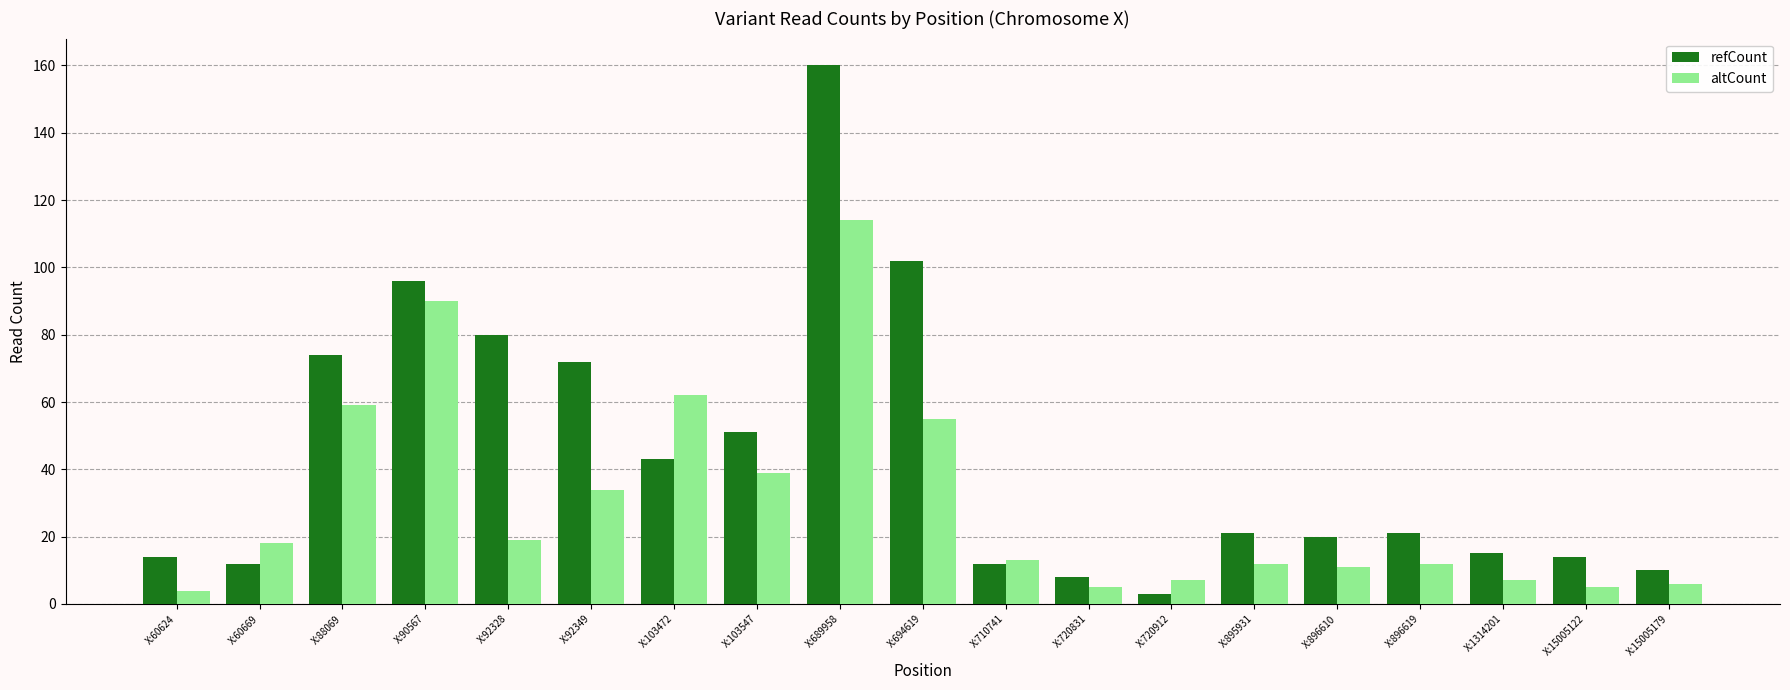

How many bars are there in each group?

2